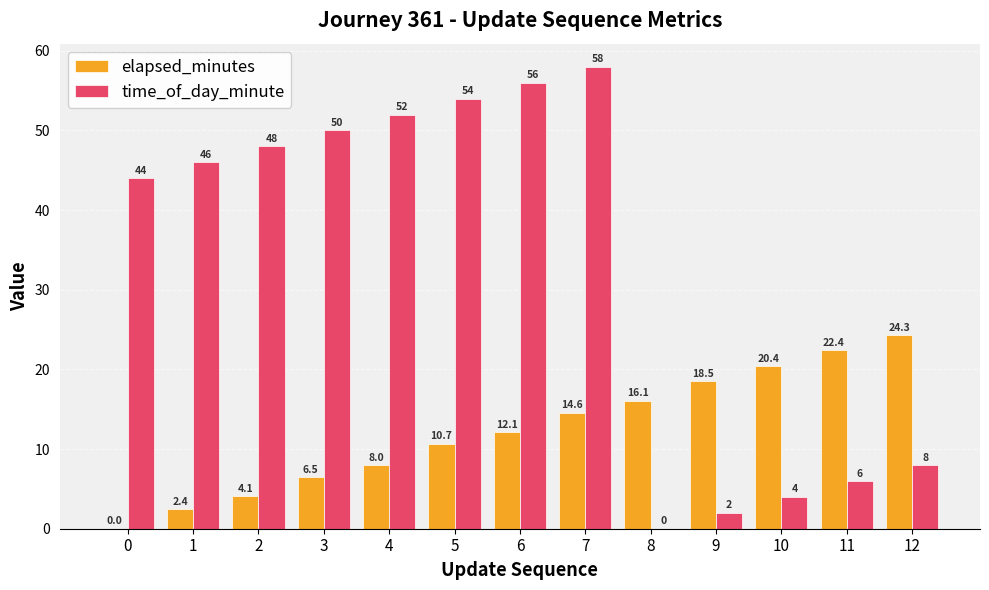

Which category has the highest value across all series?

7